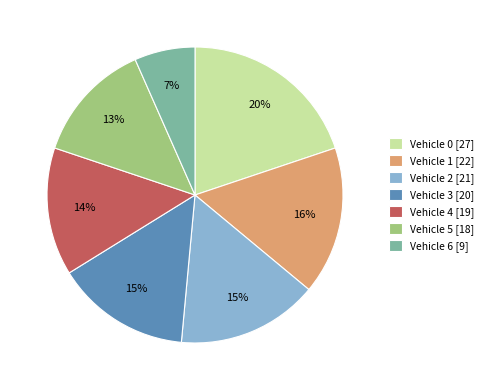

Do Vehicle 2 [21] and Vehicle 5 [18] together represent more than half of the pie?

No